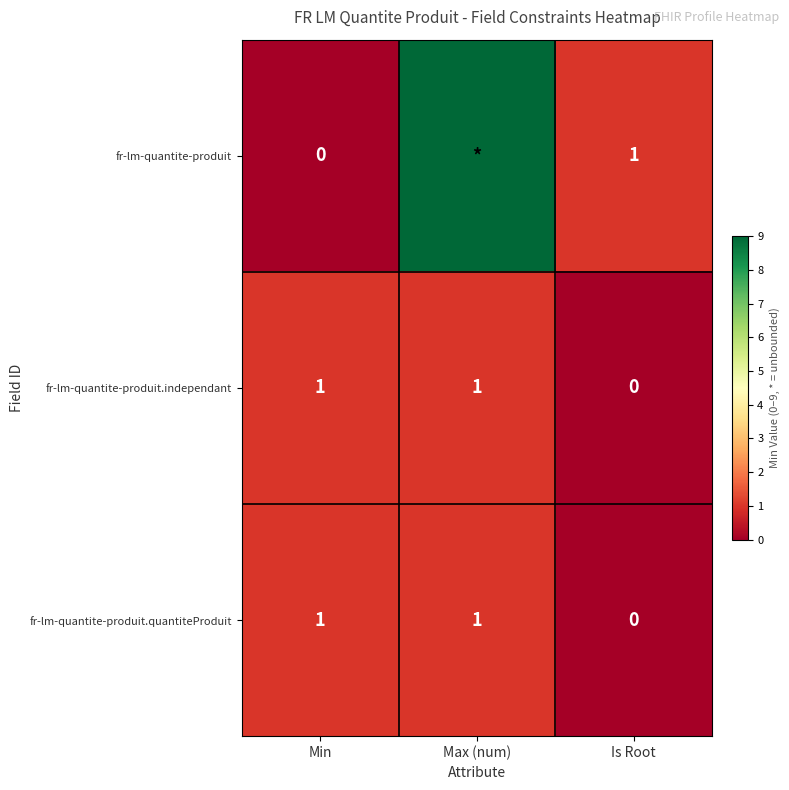

What is the sum of the fr-lm-quantite-produit.independant values at Is Root and Max (num)?

1